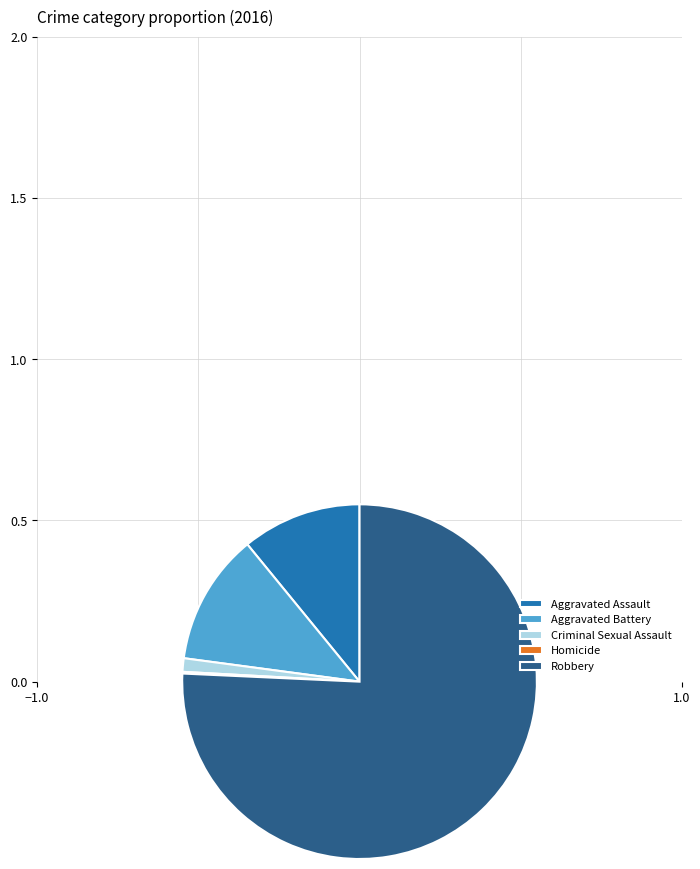

Does any single category account for the majority?

Yes